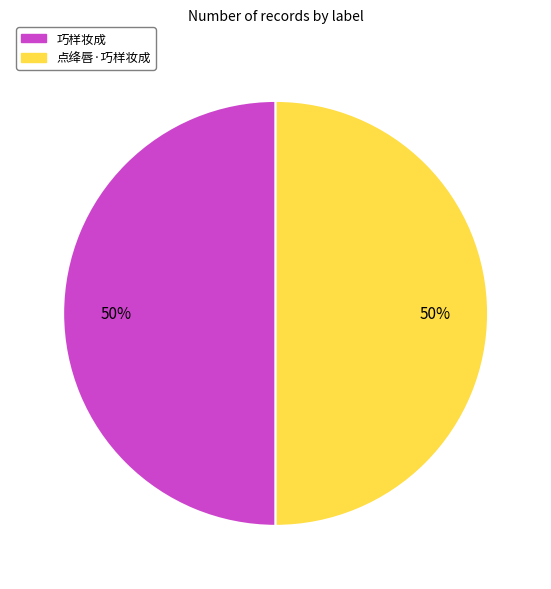

Is it true that 点绛唇·巧样妆成 is 50% of the pie?

True